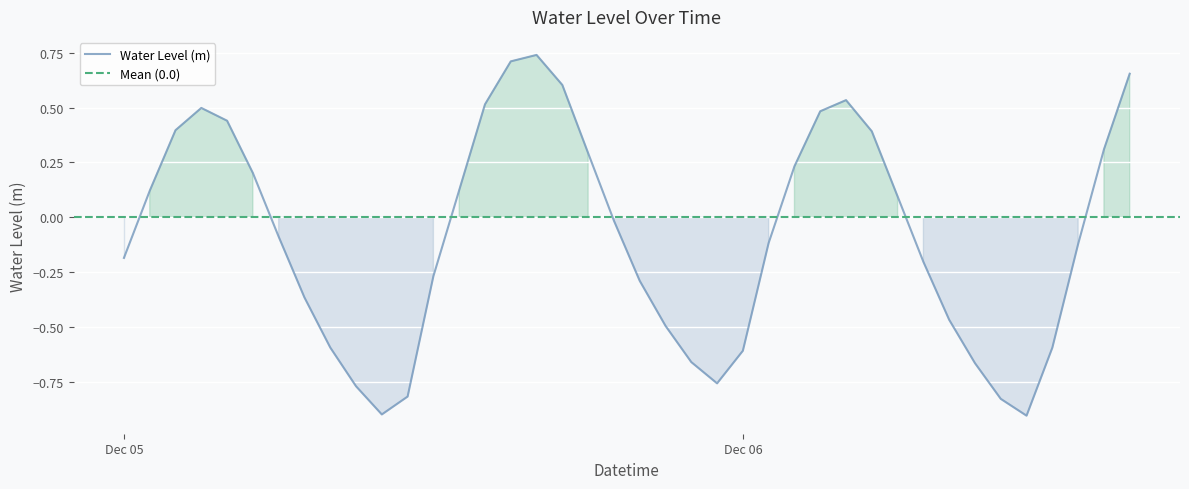

How many interior local peaks (higher than both neighbors) does the data have?

3